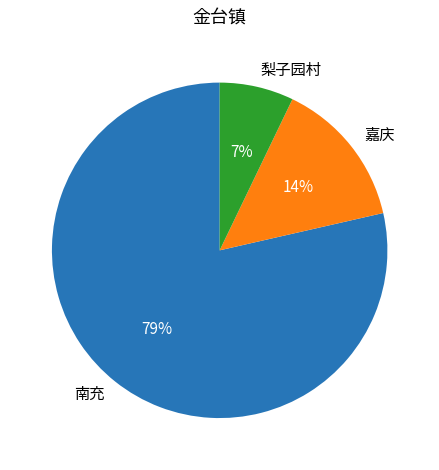

What is the largest slice in the pie chart?

南充